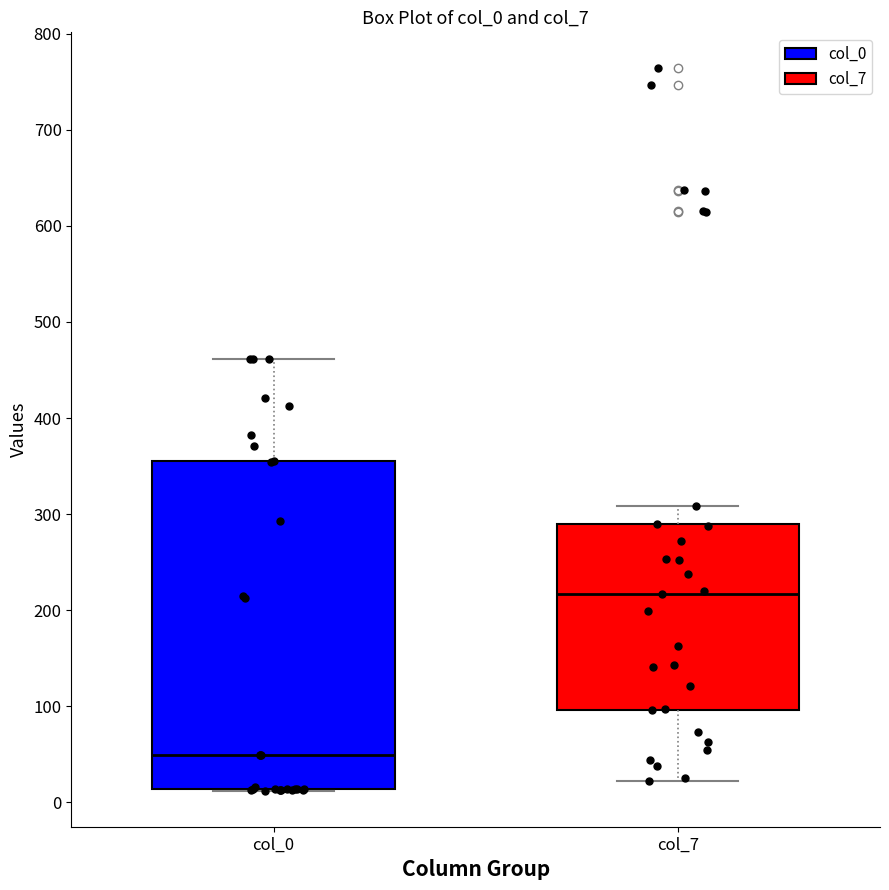

Comparing the boxes themselves (not the whiskers), which one is the tallest?

col_0